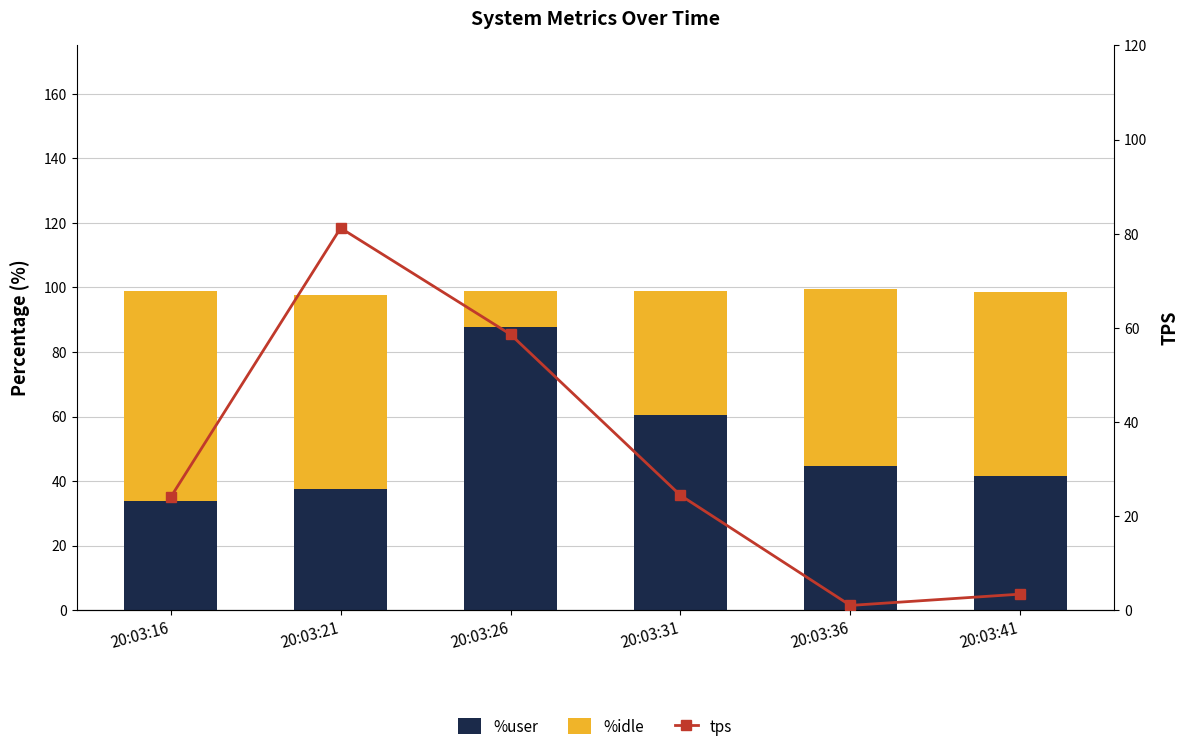

What are all the series names shown in the legend?

%user, %idle, tps